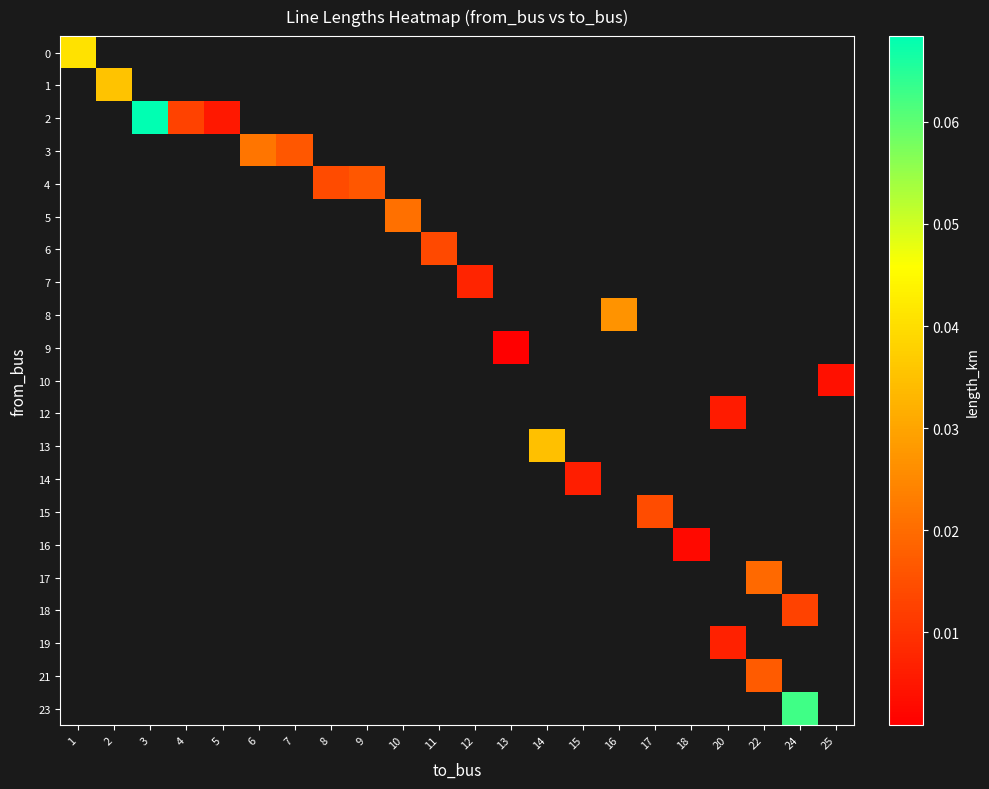

Count the number of data series in this chart.

21